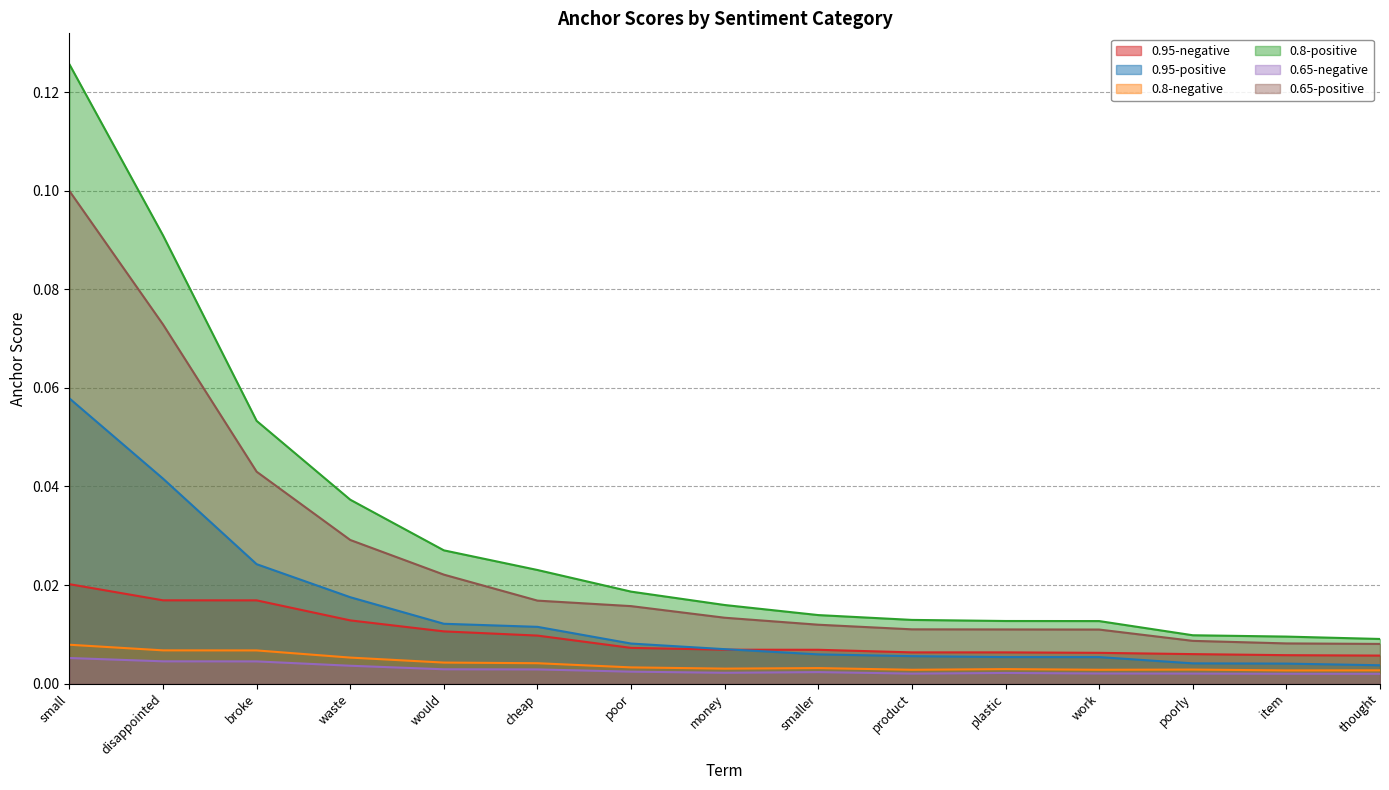

True or false: 0.65-negative has a value of 0.0 at small.

False